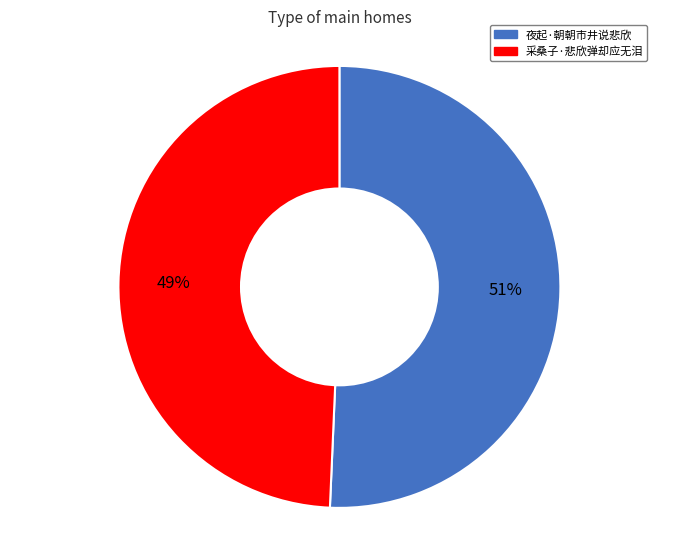

What percentage is the 夜起·朝朝市井说悲欣 slice, to the nearest percent?

51%